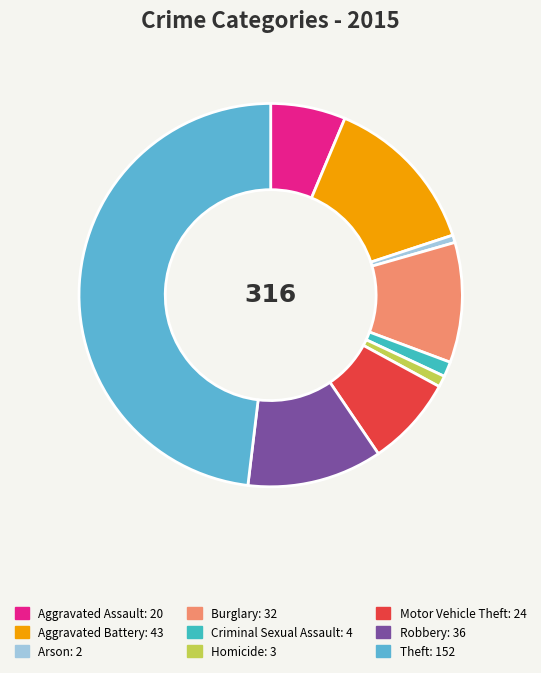

What is the largest slice in the pie chart?

Theft